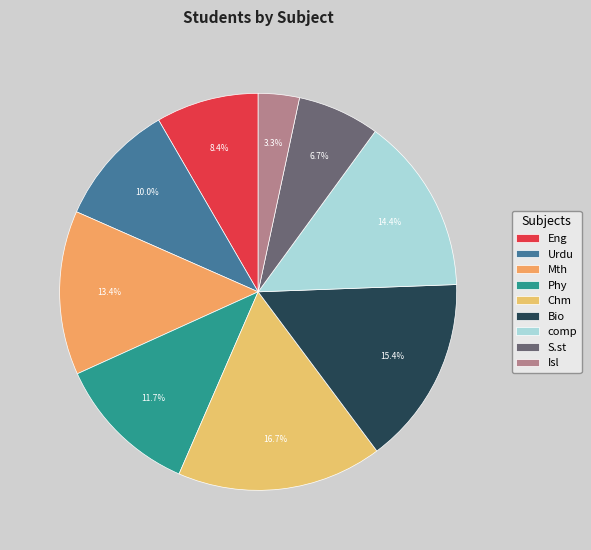

Approximately how many times larger is the value at S.st compared to Eng?

0.8